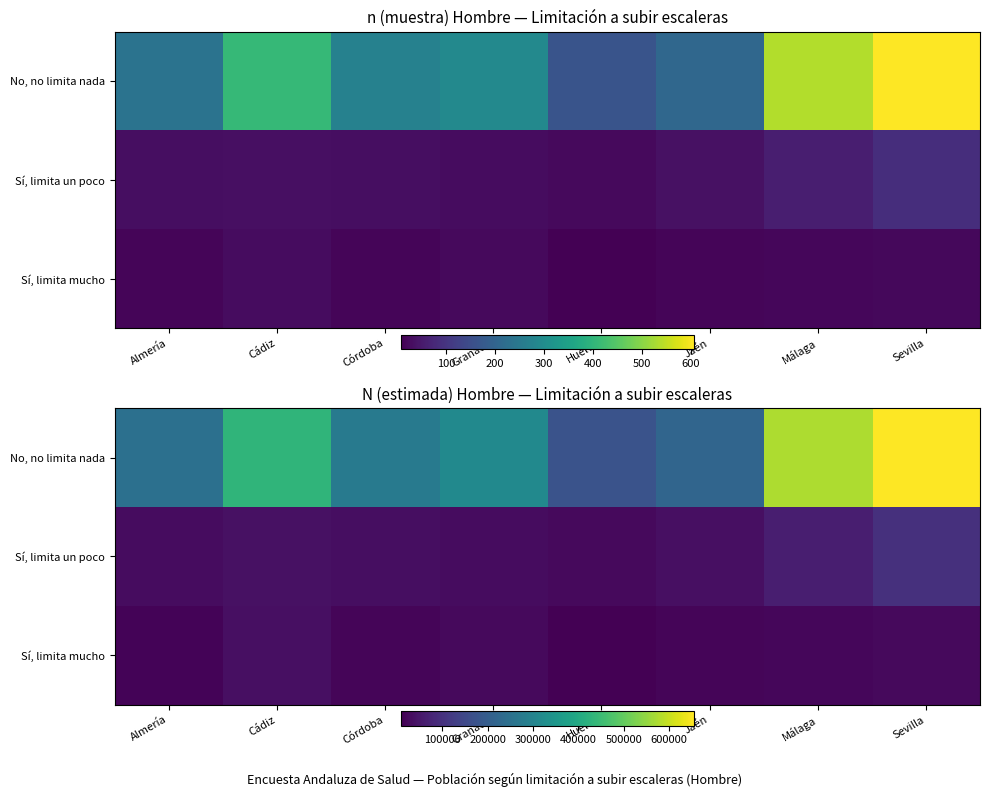

What is the highest value of the No, no limita nada series?

653551